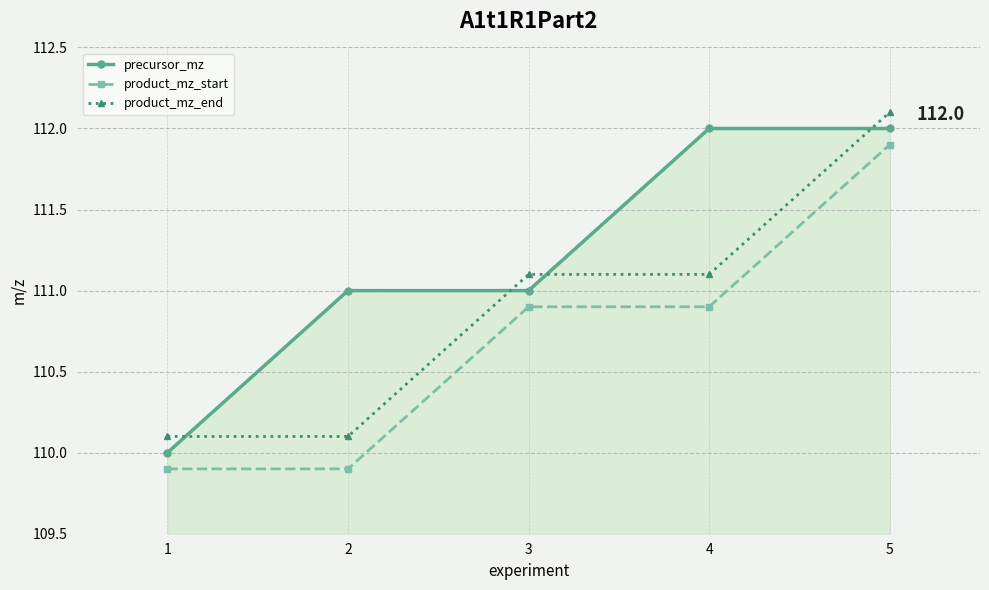

Which series has the largest total across all categories?

precursor_mz